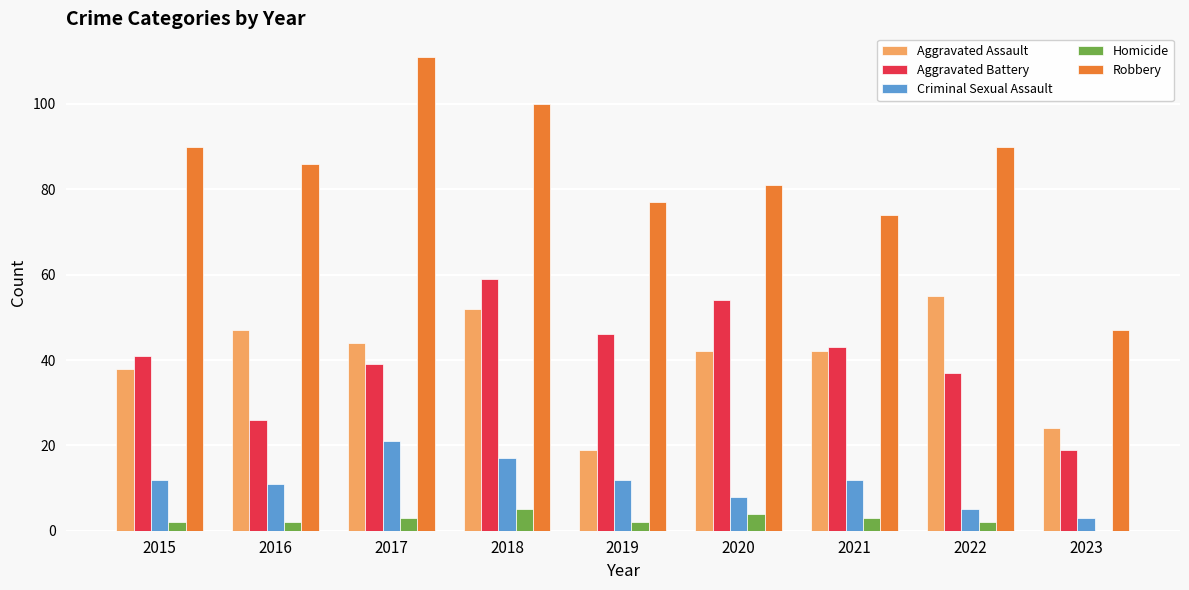

What is the total value across all series at 2022?

189